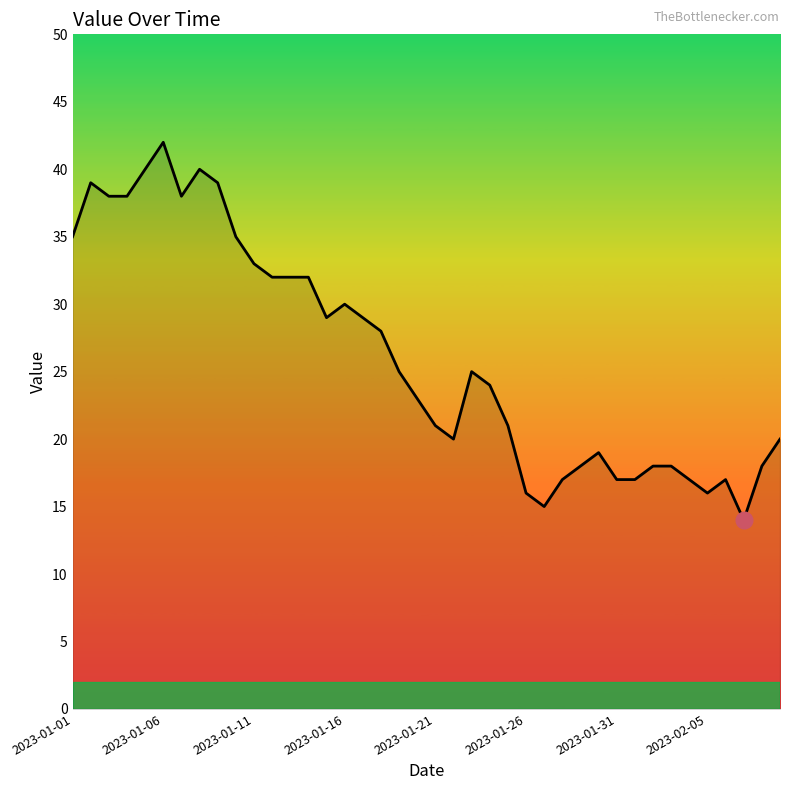

Does the chart display data point markers on the line(s)?

No